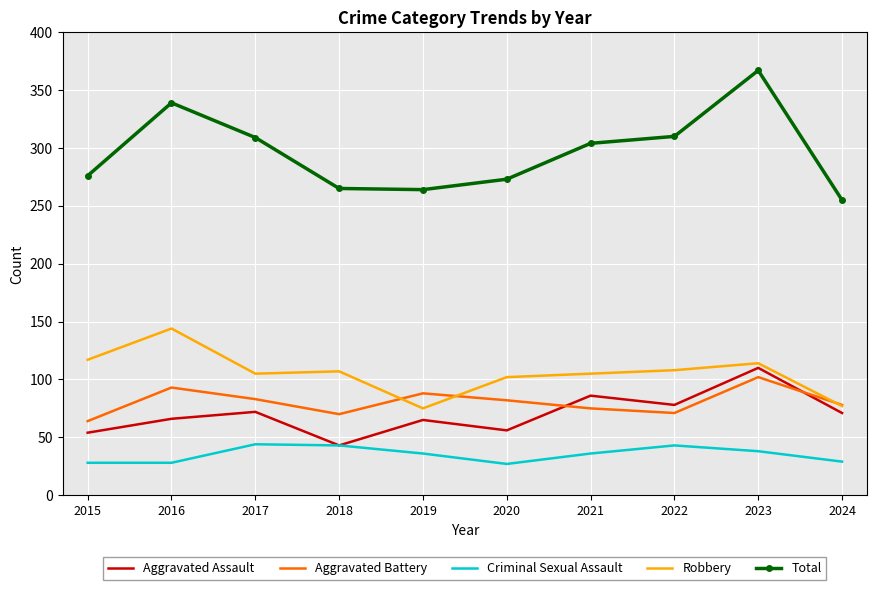

What is the maximum value for Criminal Sexual Assault?

44